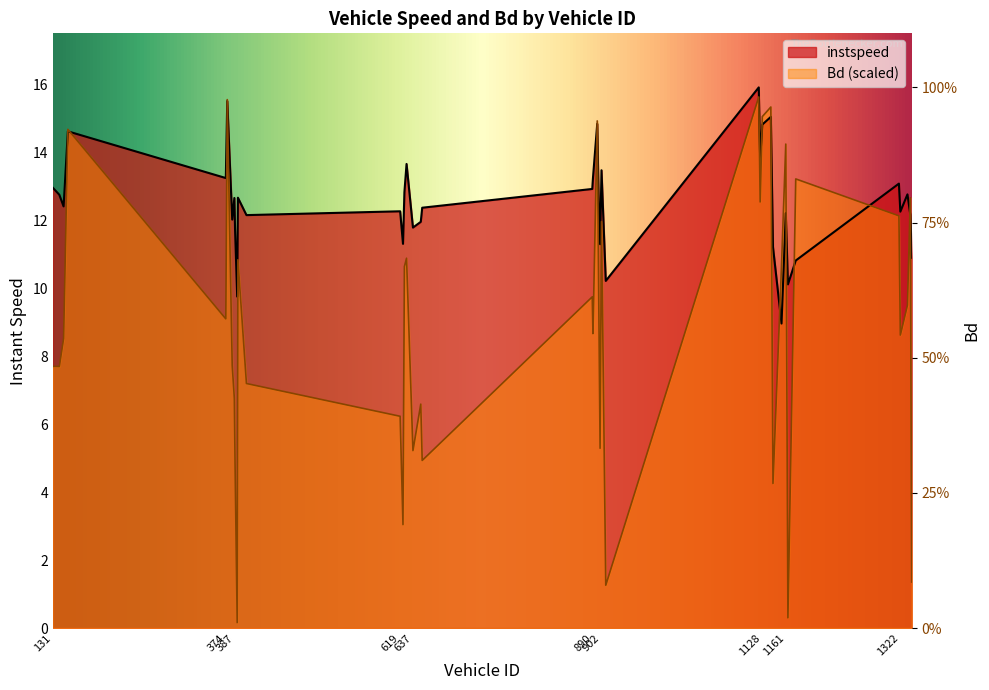

At which category is the sum across all series the highest?

1123.0